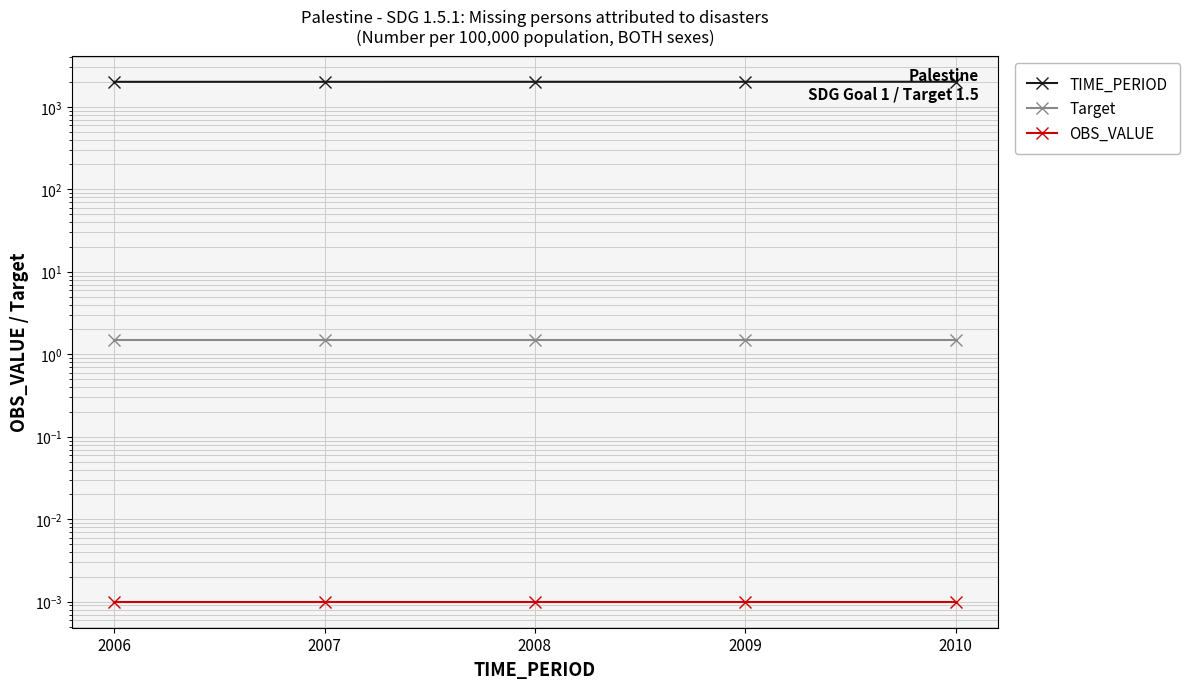

At which category is the sum across all series the highest?

2010